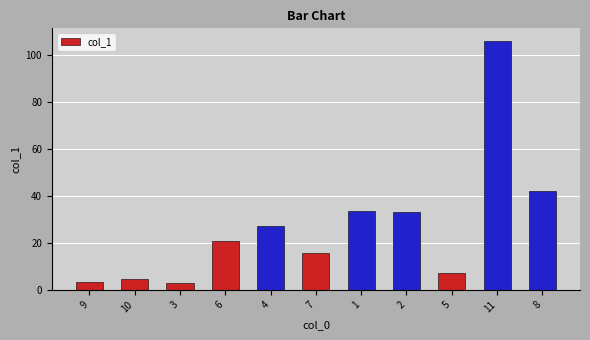

Are the bars grouped side by side (vs. stacked)?

No